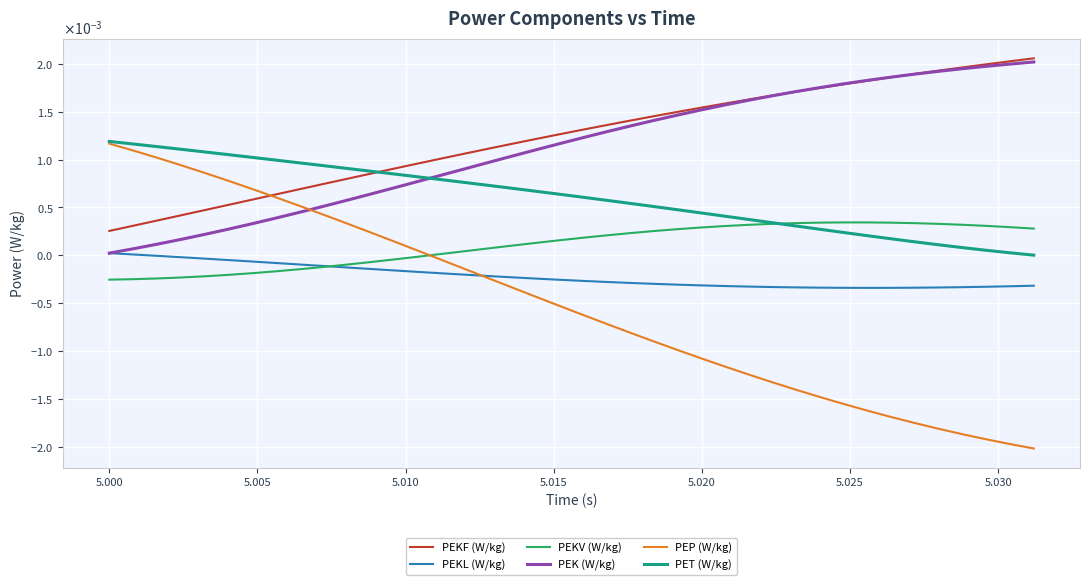

True or false: PEP (W/kg) and PEKF (W/kg) intersect in this chart.

True